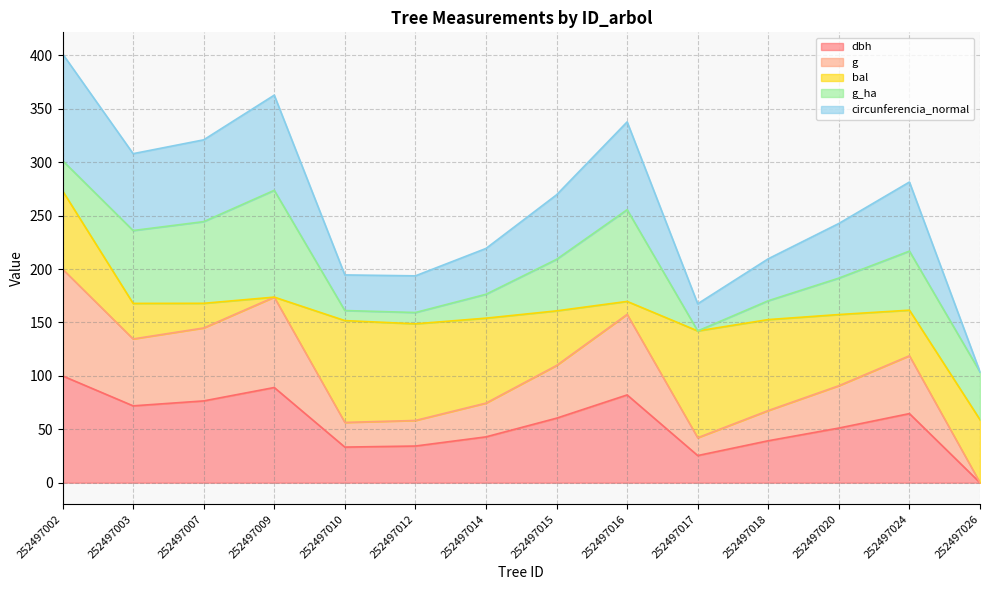

What is the maximum value for dbh?

100.0